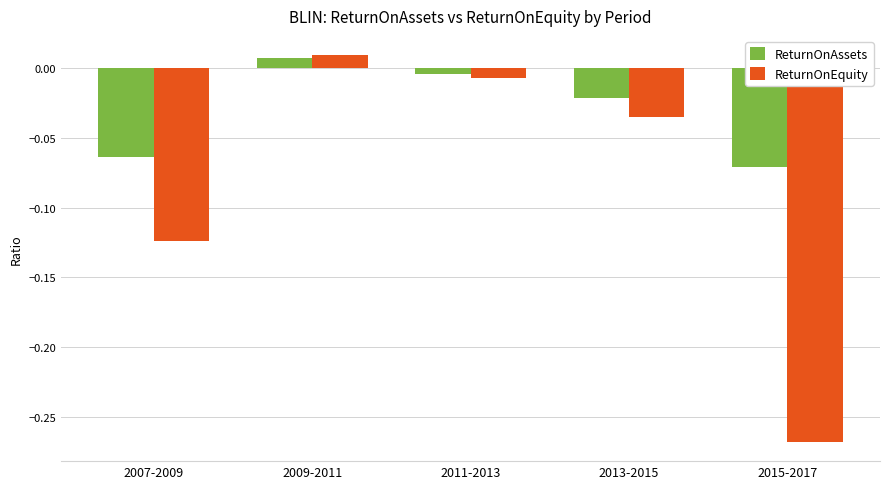

The value of ReturnOnEquity at 2015-2017 is -0.4. True or false?

False